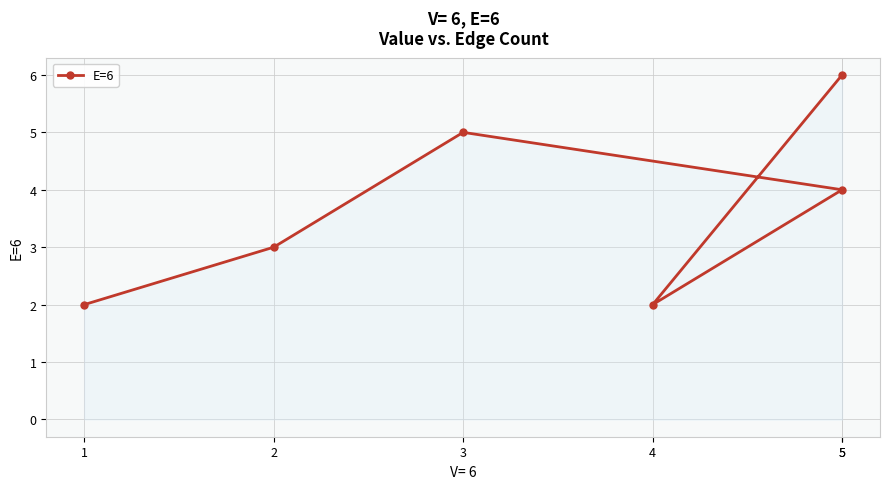

Reading left to right, extract all data points from this chart.

2	3	5	4	2	6